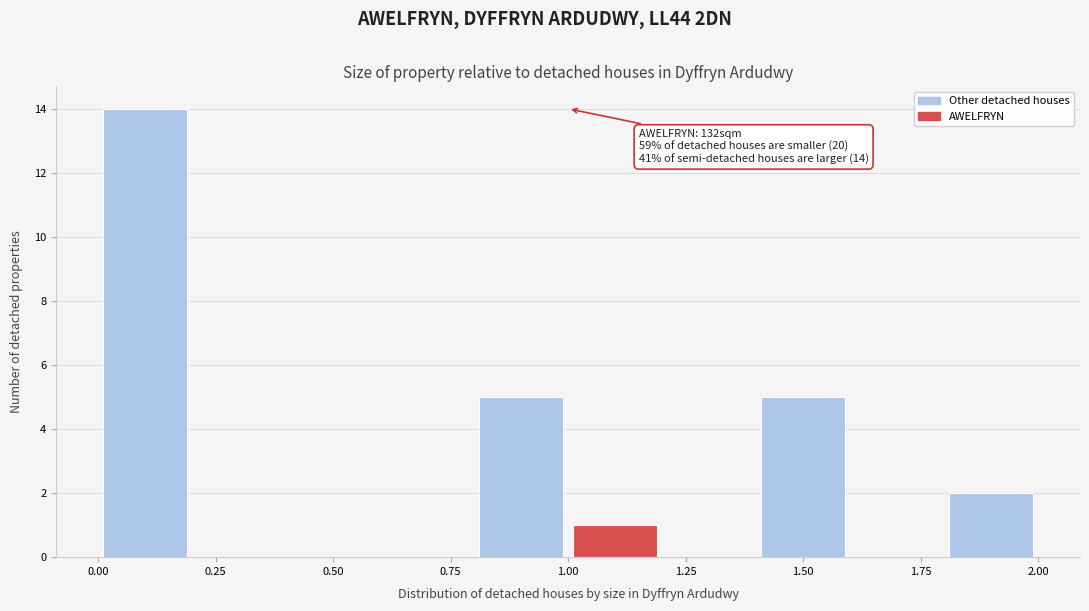

Over which range of the x-axis is the bar tallest?

0.0 to 0.2